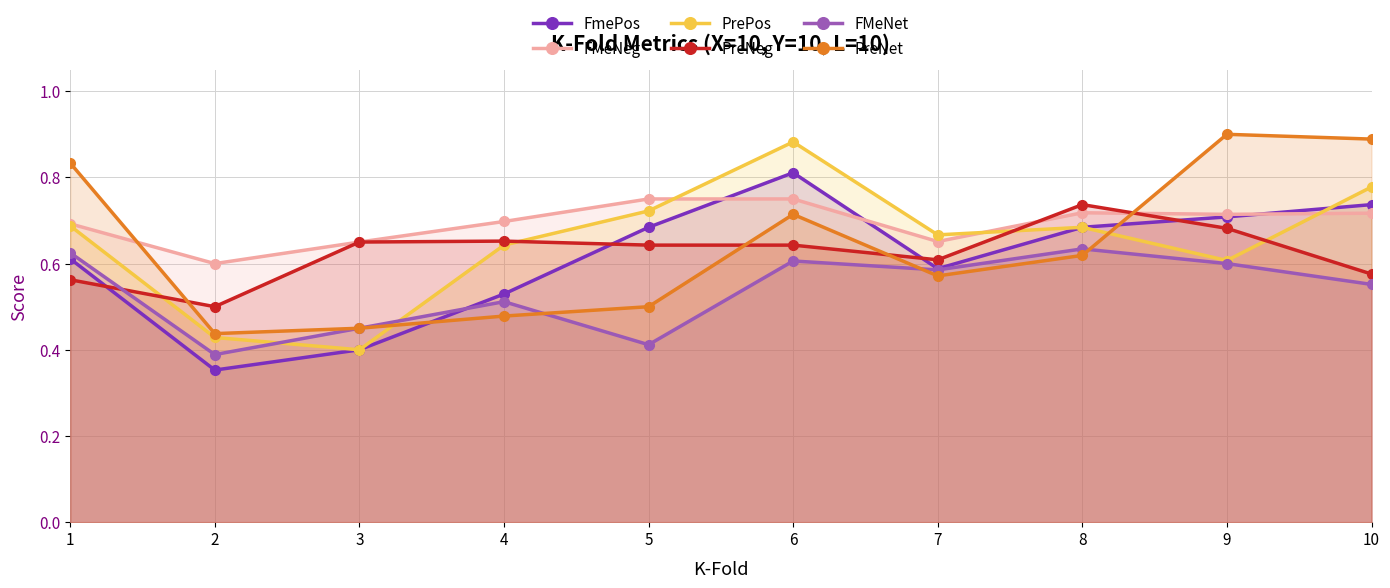

List the series in order of their peak value, highest first.

PreNet, PrePos, FmePos, FMeNeg, PreNeg, FMeNet